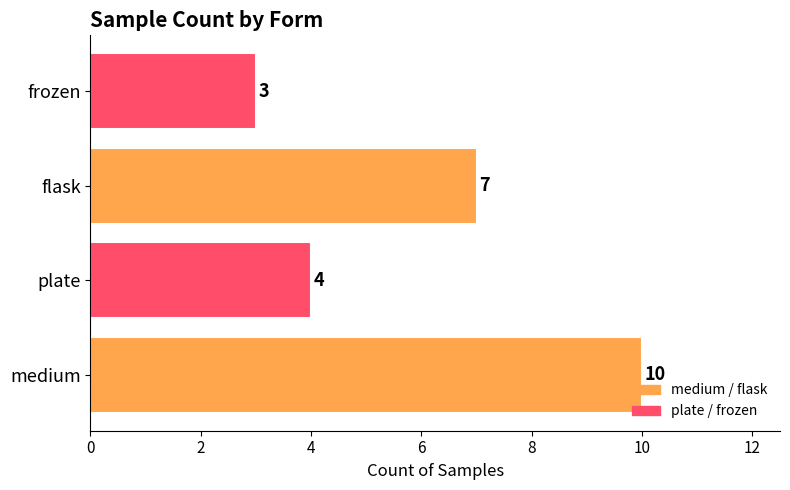

Reading bottom to top, what are all the values shown in this chart?

10	4	7	3